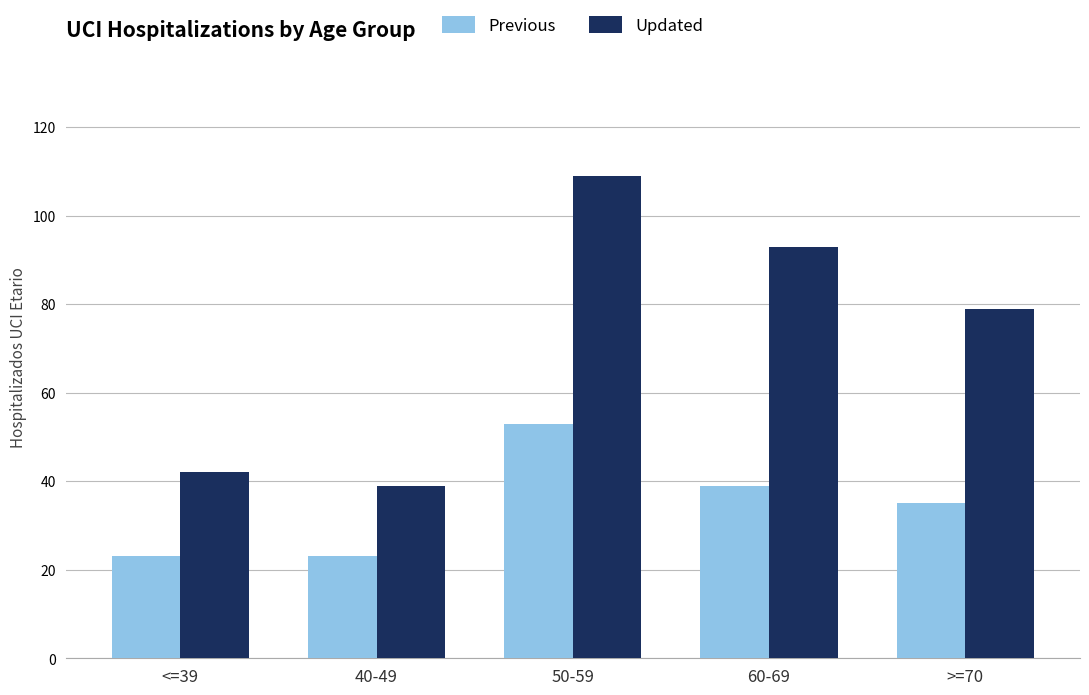

Which series changed the most between 50-59 and >=70?

Updated